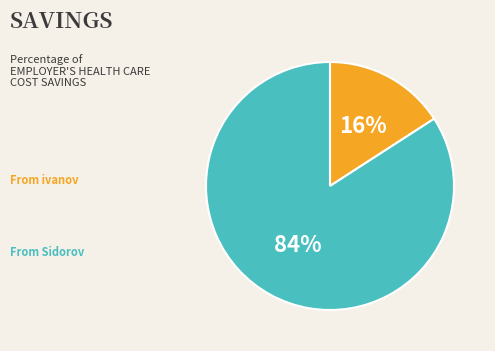

To the nearest percent, what is the difference between the largest and smallest slice percentages?

68%